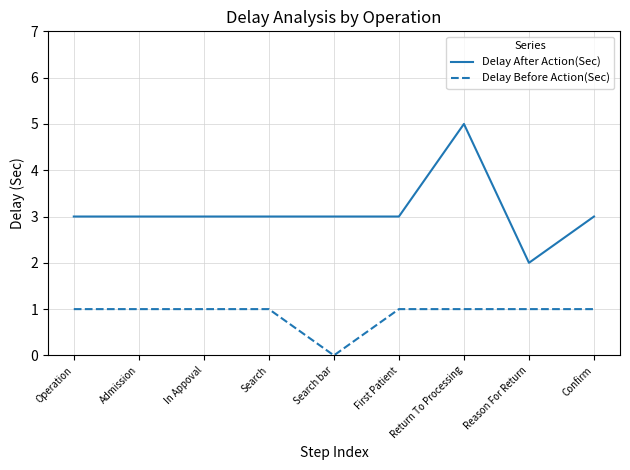

What position from the left is Operation?

1